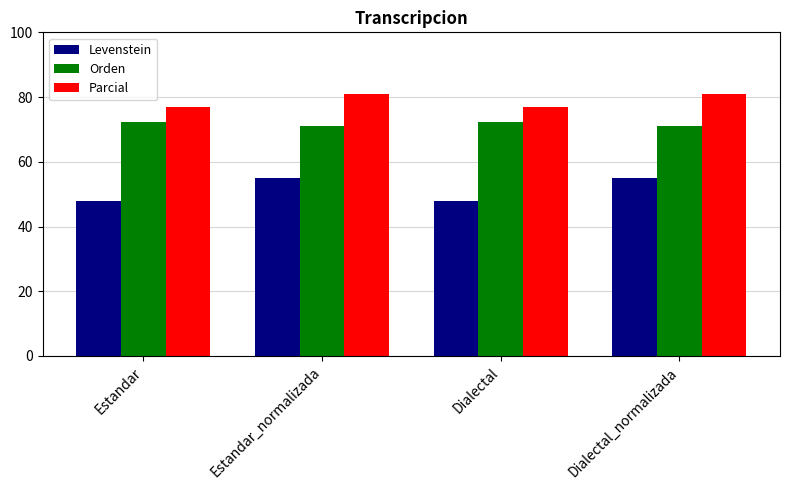

List the series in order of their overall mean, lowest first.

Levenstein, Orden, Parcial